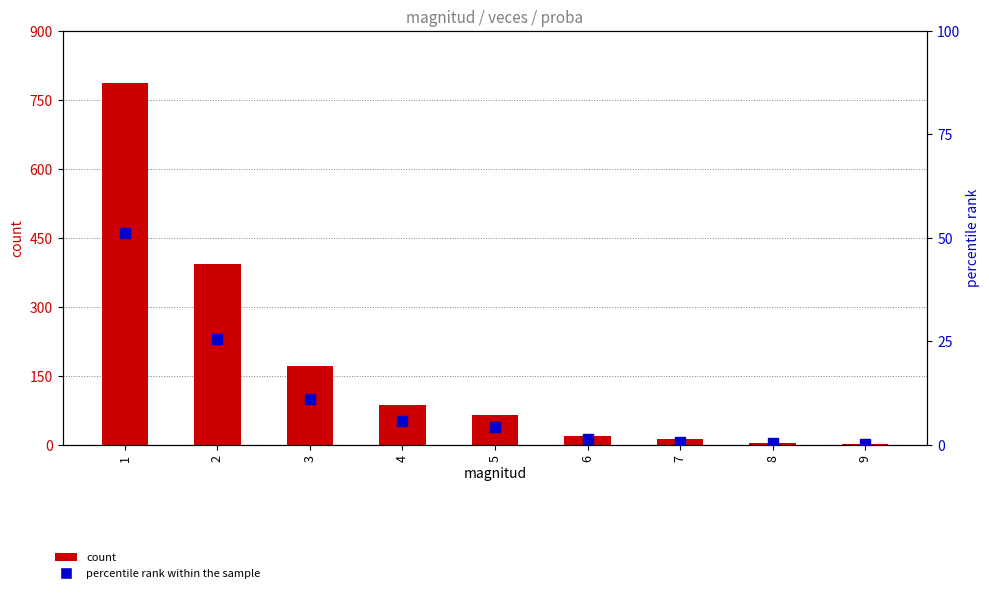

What are all the series names shown in the legend?

count, percentile rank within the sample